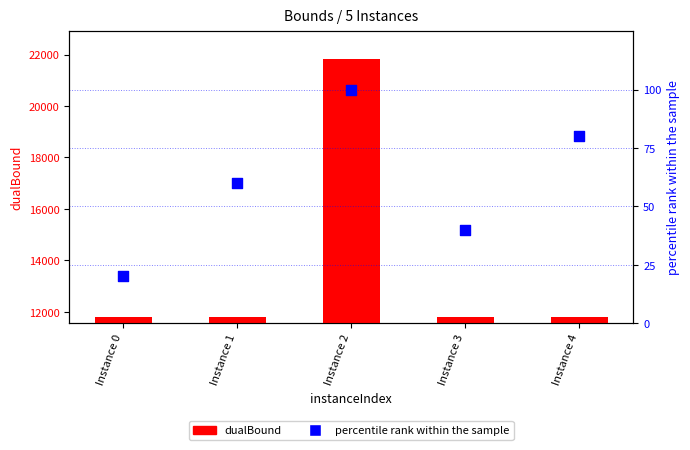

Is the value of percentile rank within the sample at Instance 3 greater than the value of dualBound at Instance 4?

No